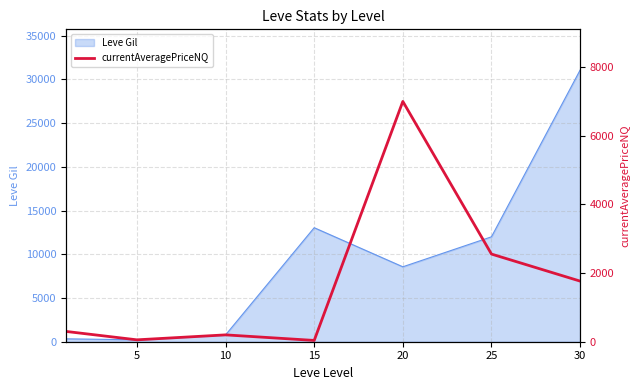

What is the value of the 3rd point from the left?

199.7